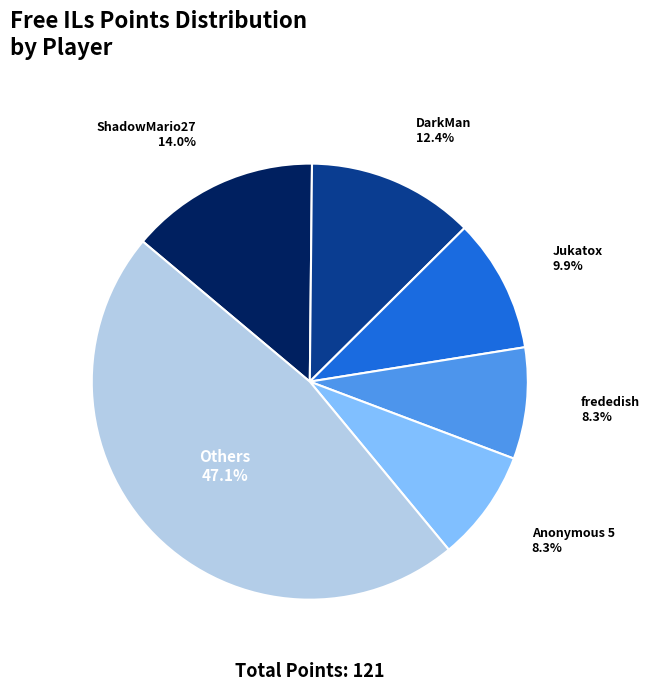

What percentage is the DarkMan slice, to the nearest percent?

12%